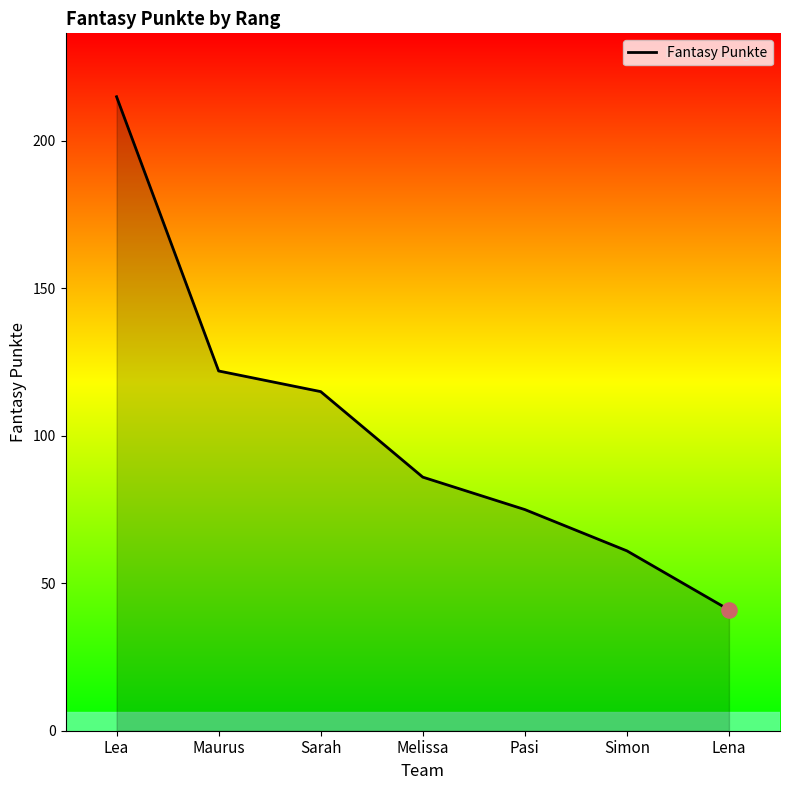

What is the ratio of the value at Lea to the value at Maurus?

1.8